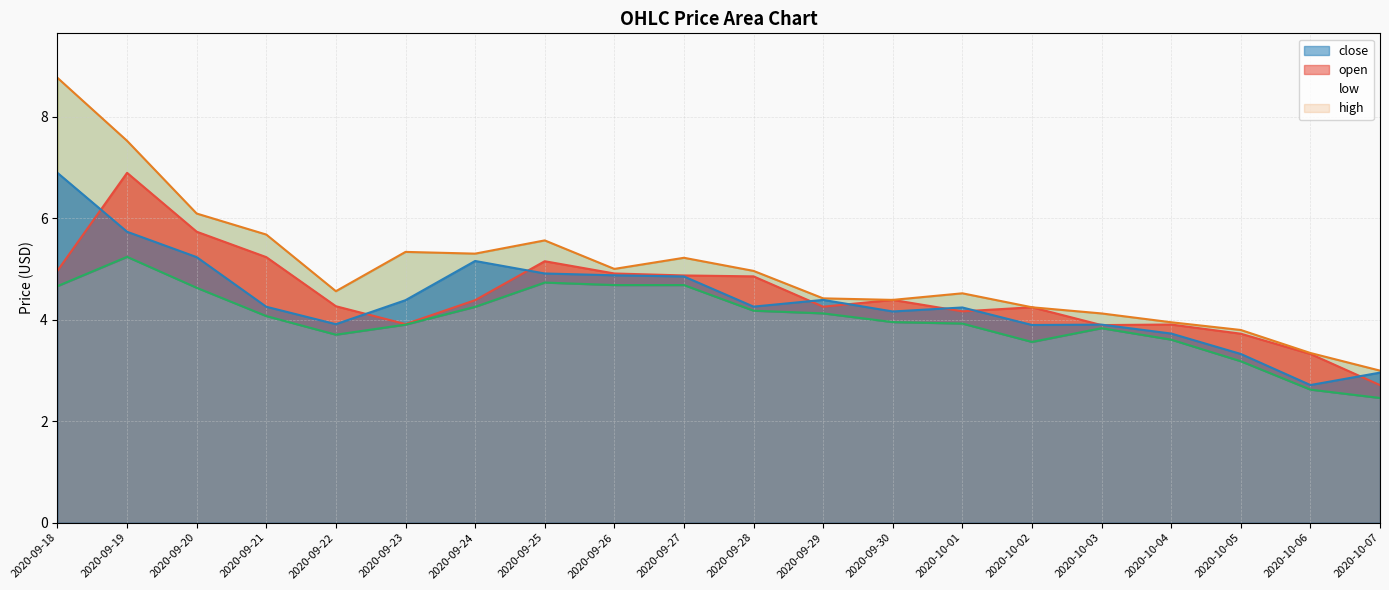

Reading left to right, extract all data points from this chart.

open: 5.0	6.9	5.7	5.2	4.3	3.9	4.4	5.2	4.9	4.9	4.9	4.3	4.4	4.2	4.2	3.9	3.9	3.7	3.3	2.7
high: 8.8	7.5	6.1	5.7	4.6	5.3	5.3	5.6	5.0	5.2	5.0	4.4	4.4	4.5	4.2	4.1	3.9	3.8	3.3	3.0
low: 4.7	5.2	4.6	4.1	3.7	3.9	4.3	4.7	4.7	4.7	4.2	4.1	4.0	3.9	3.6	3.8	3.6	3.2	2.6	2.5
close: 6.9	5.7	5.2	4.3	3.9	4.4	5.2	4.9	4.9	4.9	4.3	4.4	4.2	4.2	3.9	3.9	3.7	3.3	2.7	3.0